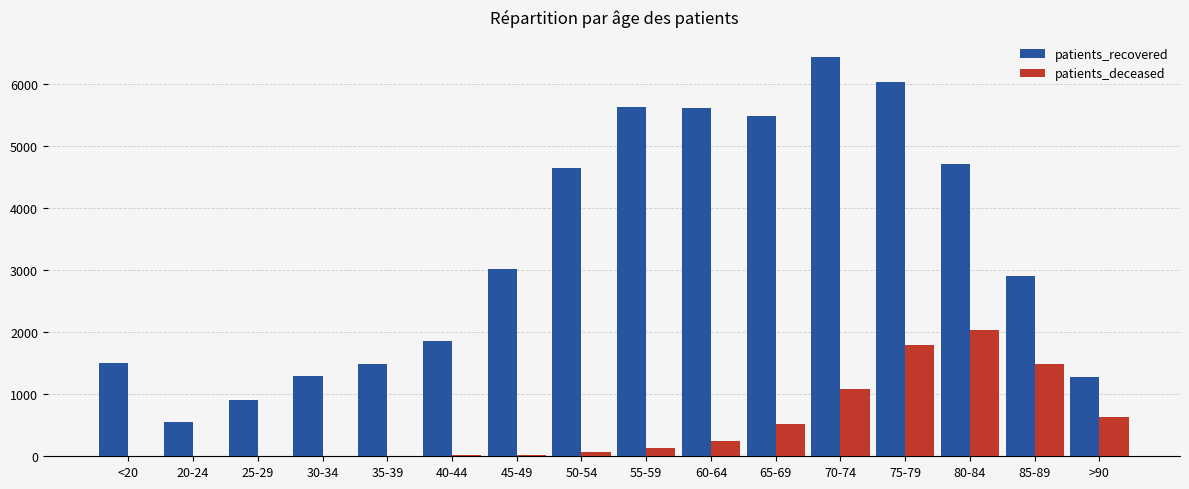

What is the sum of all patients_deceased values?

8093